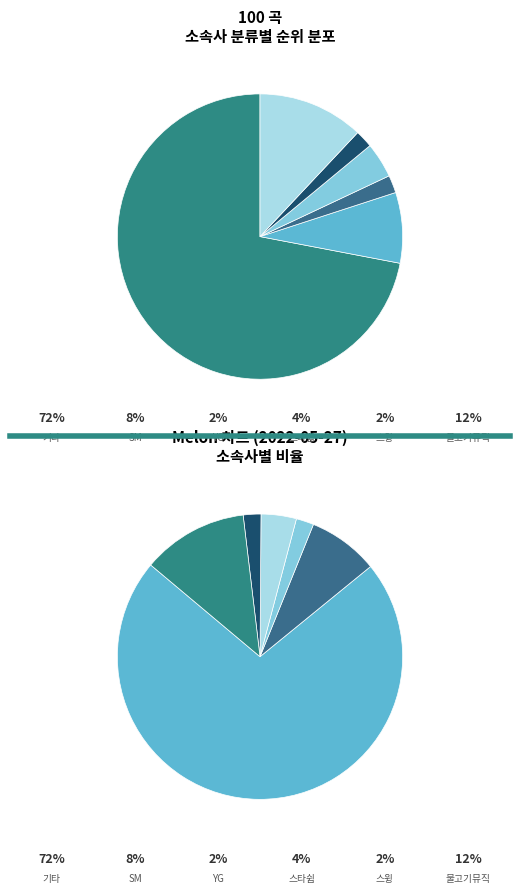

How many segments does this pie chart have?

6